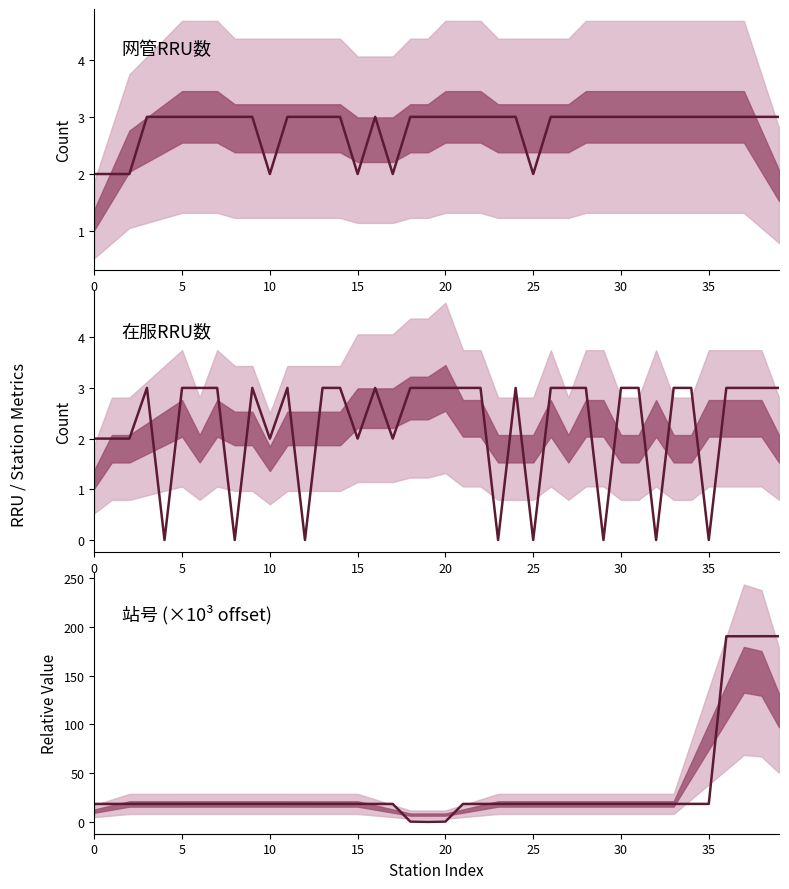

What is the difference between the maximum and minimum values in the 在服RRU数 series?

3.0